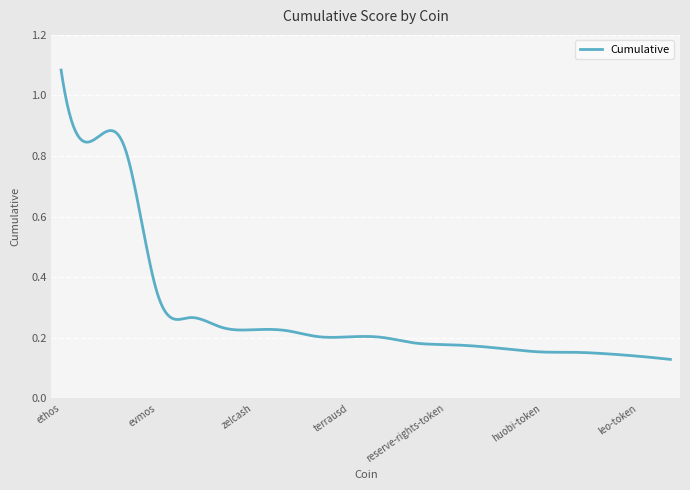

What is the sum of all values?

85.9